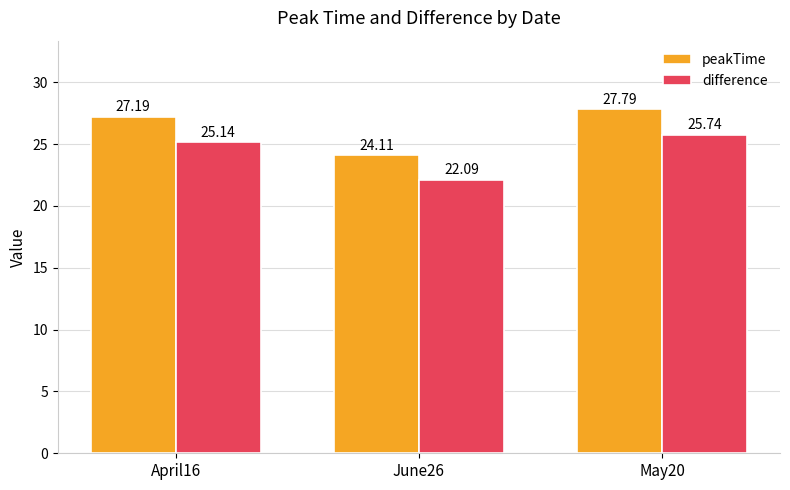

True or false: difference has a value of 25.7 at May20.

True